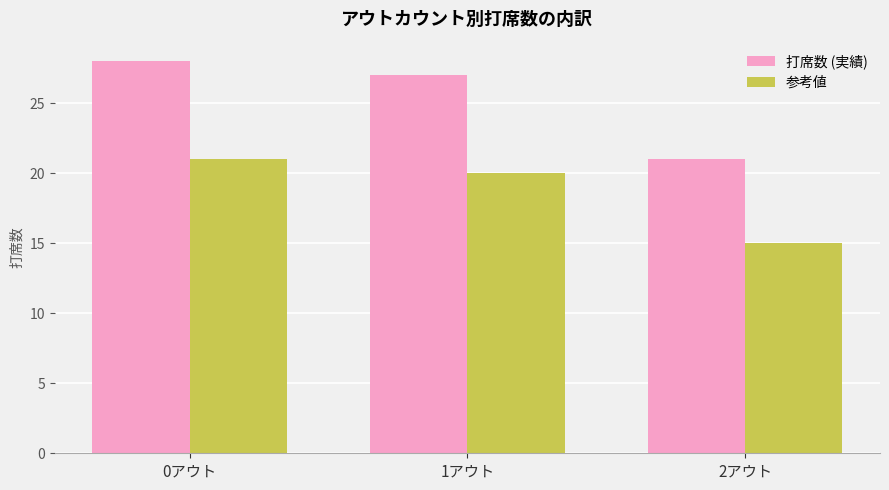

Reading left to right, transcribe all the data shown in this chart.

打席数 (実績): 28	27	21
参考値: 21	20	15